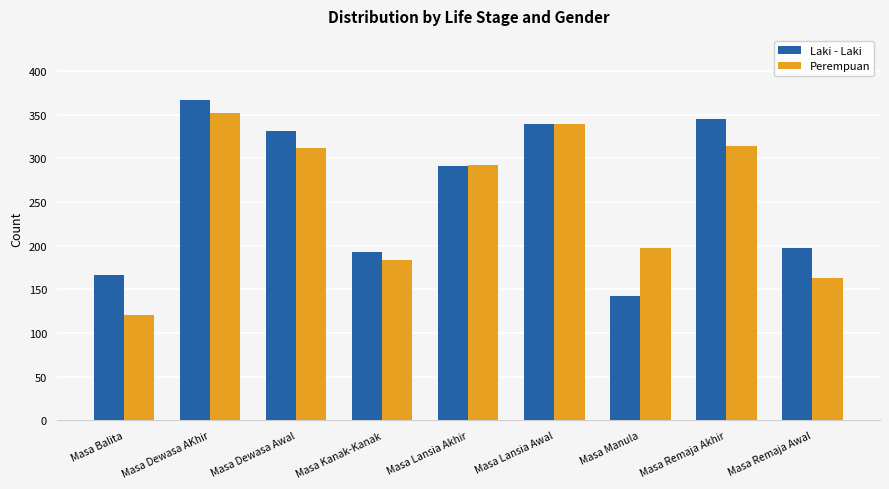

What is the spread (max minus min) of values at Masa Remaja Akhir?

31